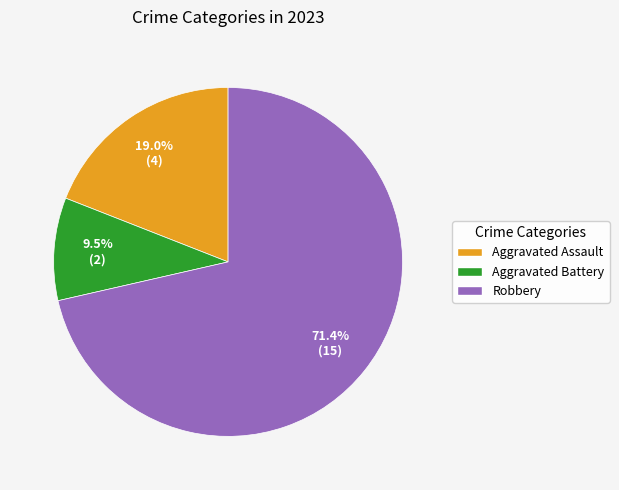

Which category has the smallest portion of the pie?

Aggravated Battery